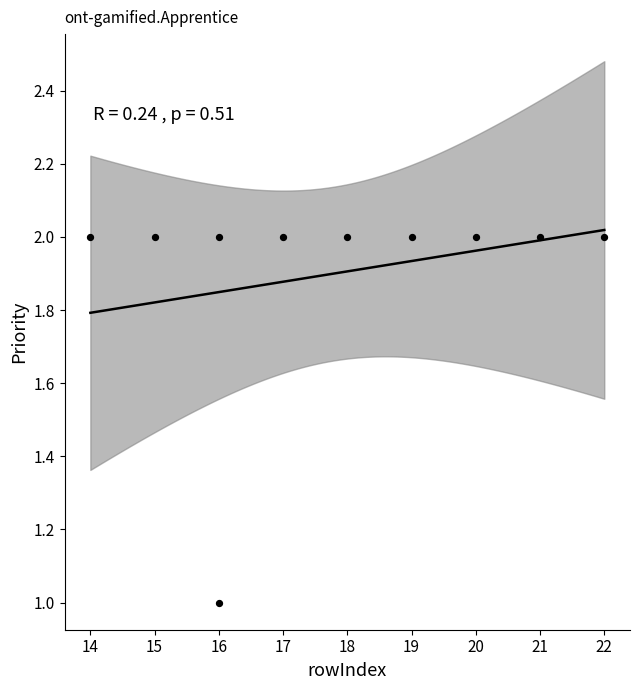

What is the average X value?

18